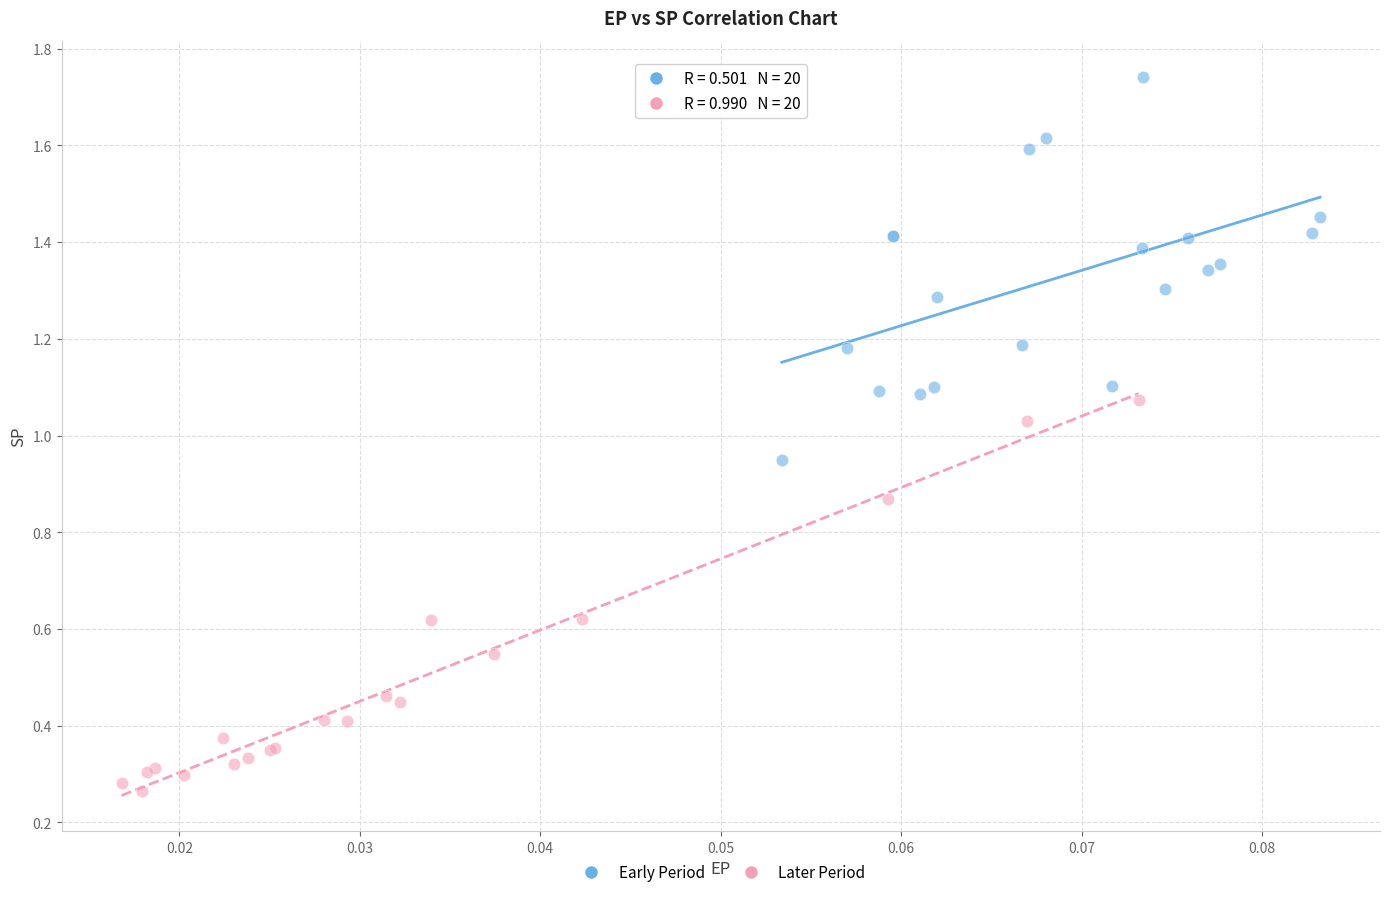

Which series contains the lowest Y value?

Later Period